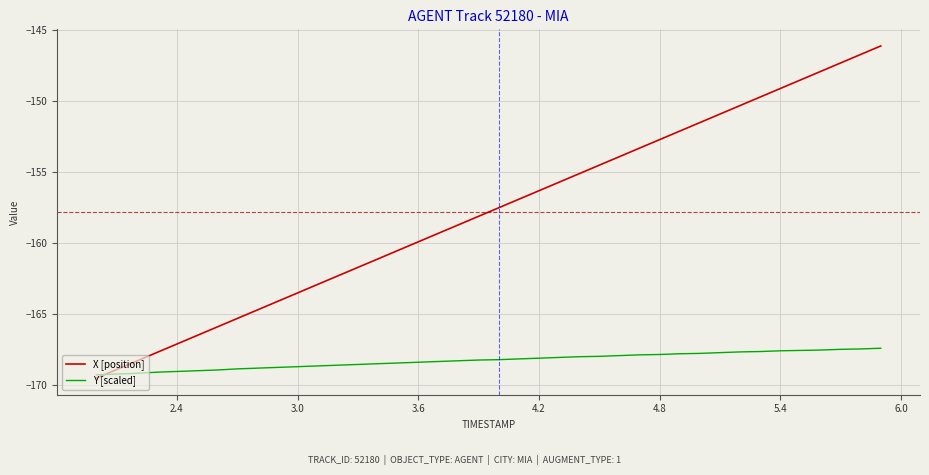

What is the smallest value displayed?

-169.5